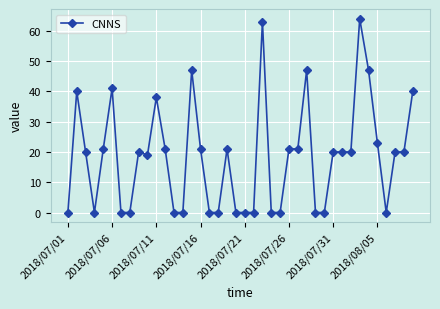

What is the value of the 26th point from the left?

21